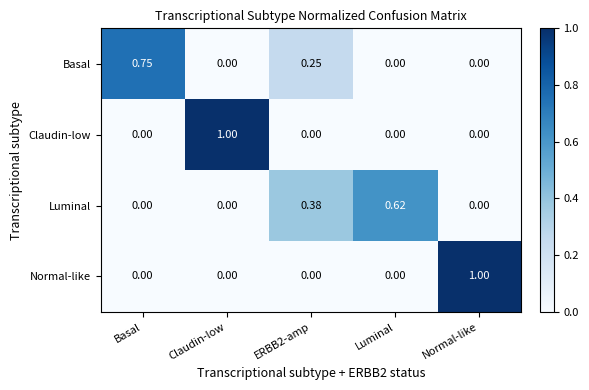

Which series changed the most between Claudin-low and ERBB2-amp?

Claudin-low